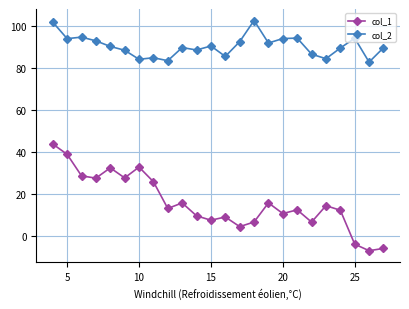

What is the sum of all col_1 values?

378.4